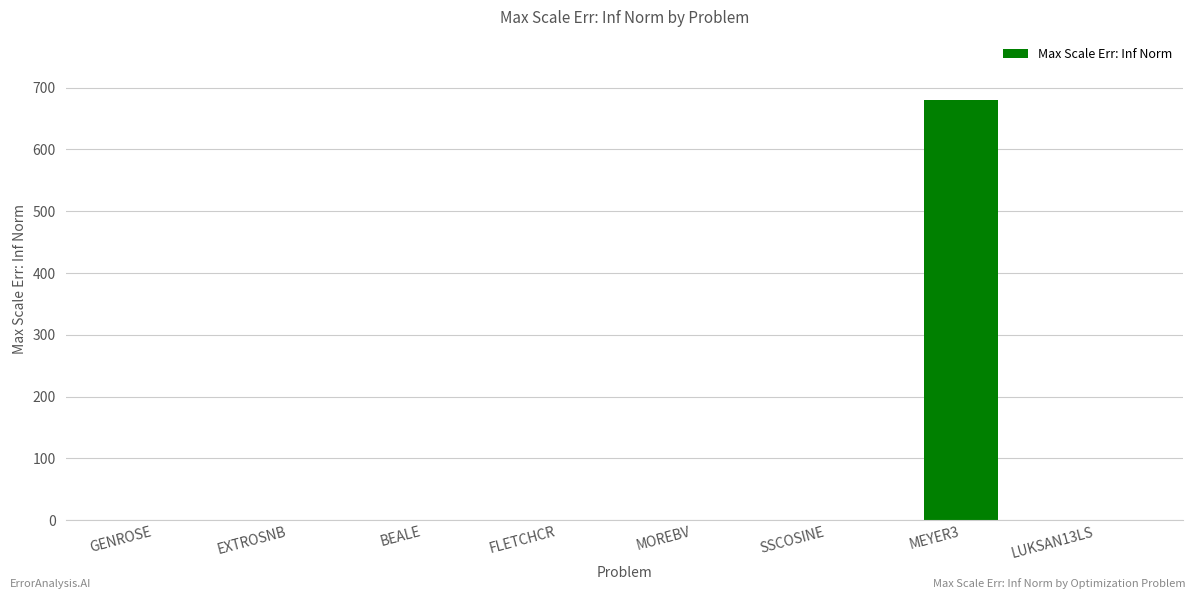

The chart shows a value of -265.3 at EXTROSNB. True or false?

False